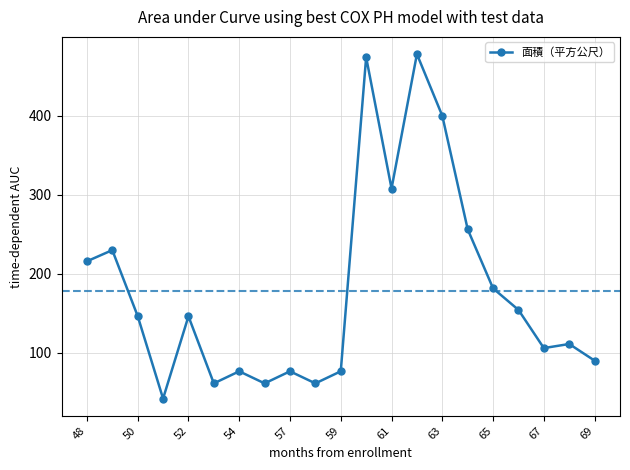

True or false: the data has more than 0 interior local peaks.

True